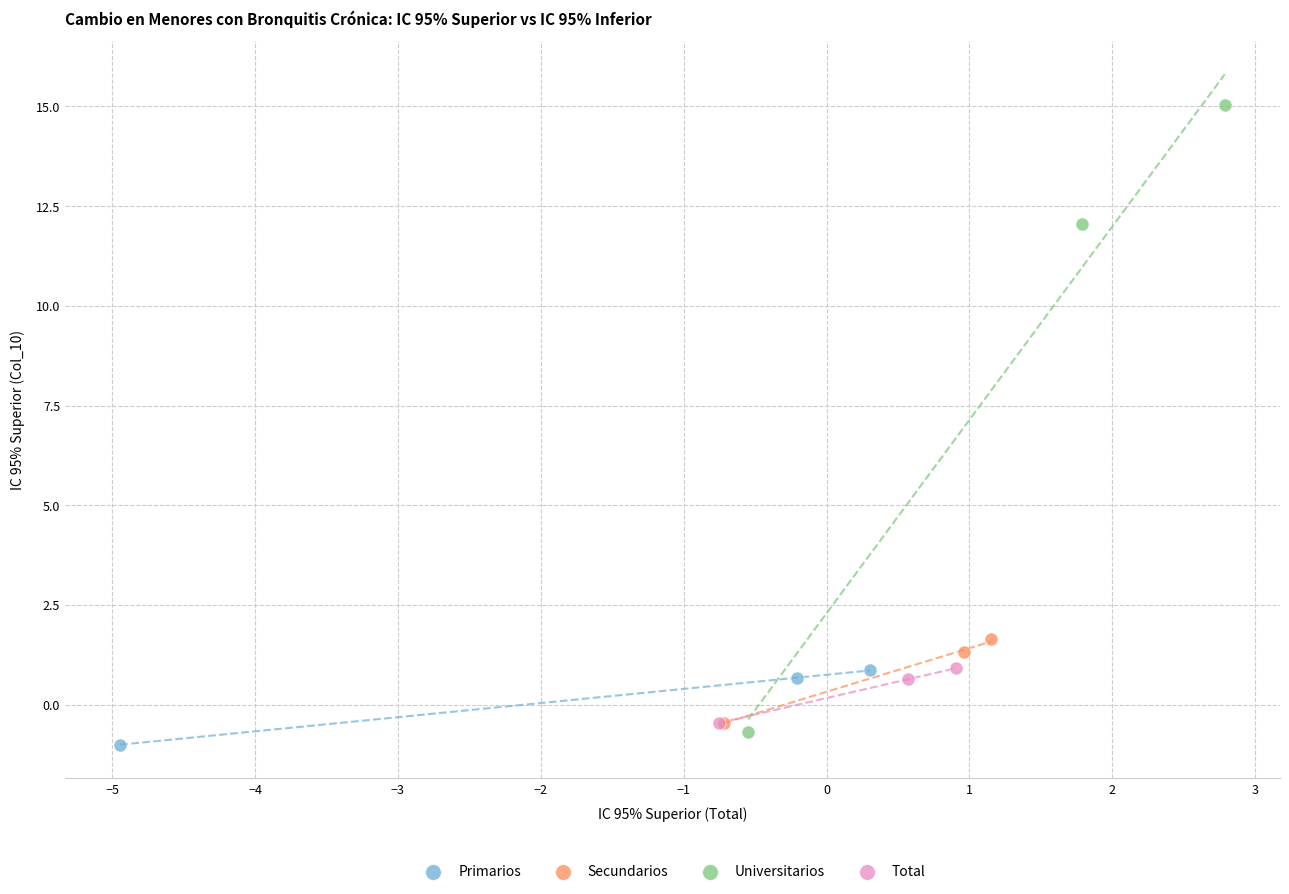

Which series reaches the minimum Y coordinate?

Primarios